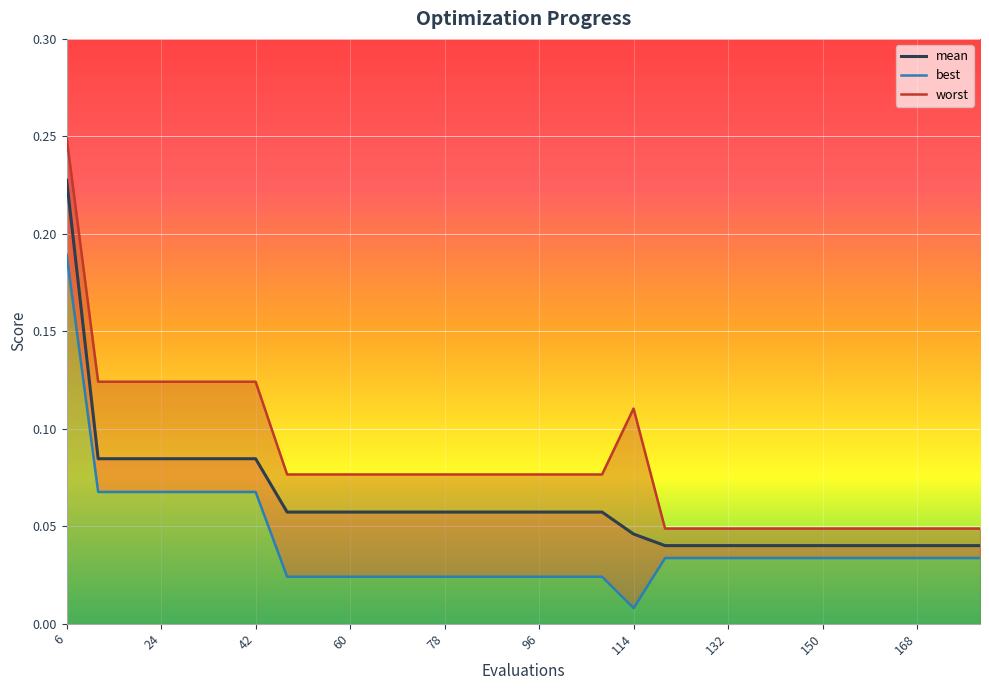

How many lines are shown in the chart?

3